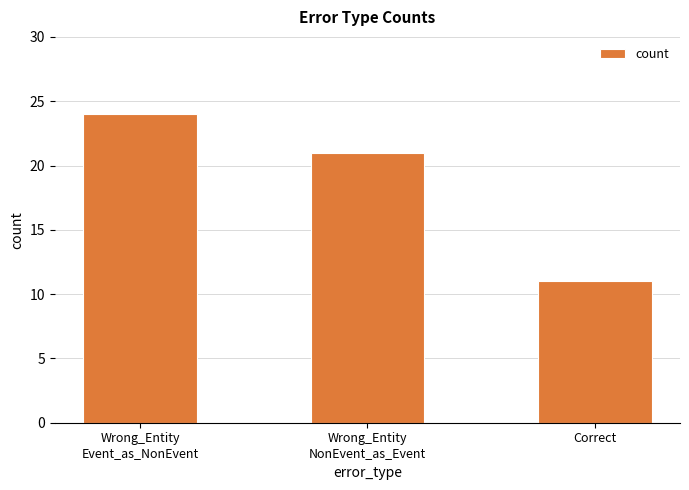

What is the difference between the values at Wrong_Entity
Event_as_NonEvent and Wrong_Entity
NonEvent_as_Event?

3